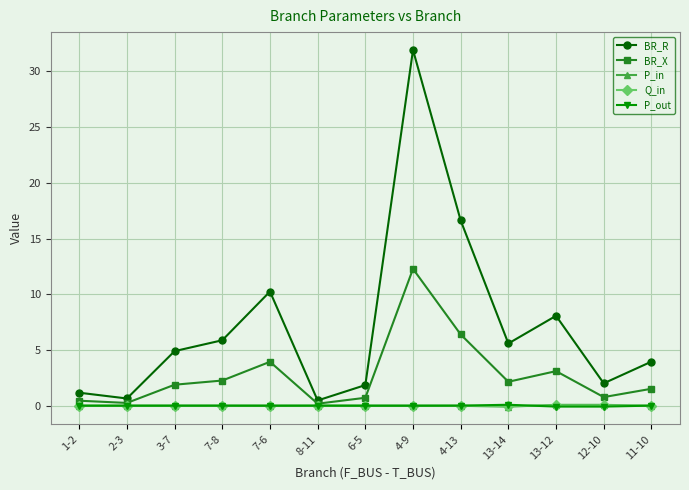

True or false: BR_R has more than 0 points higher than both neighbors.

True